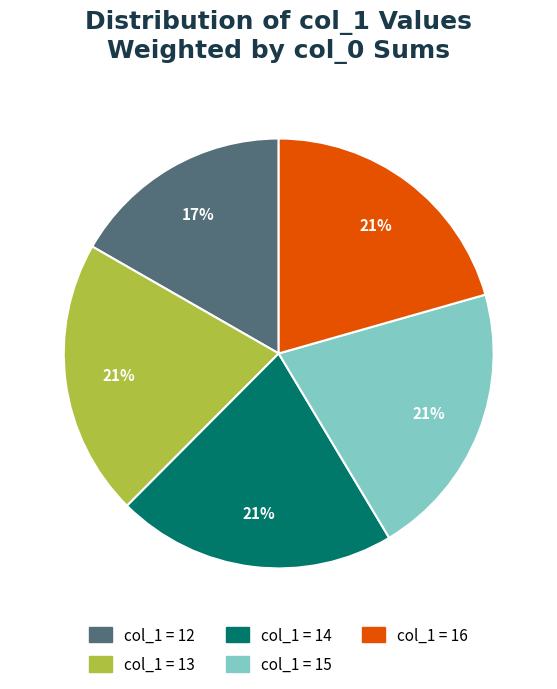

Does any single category account for the majority?

No